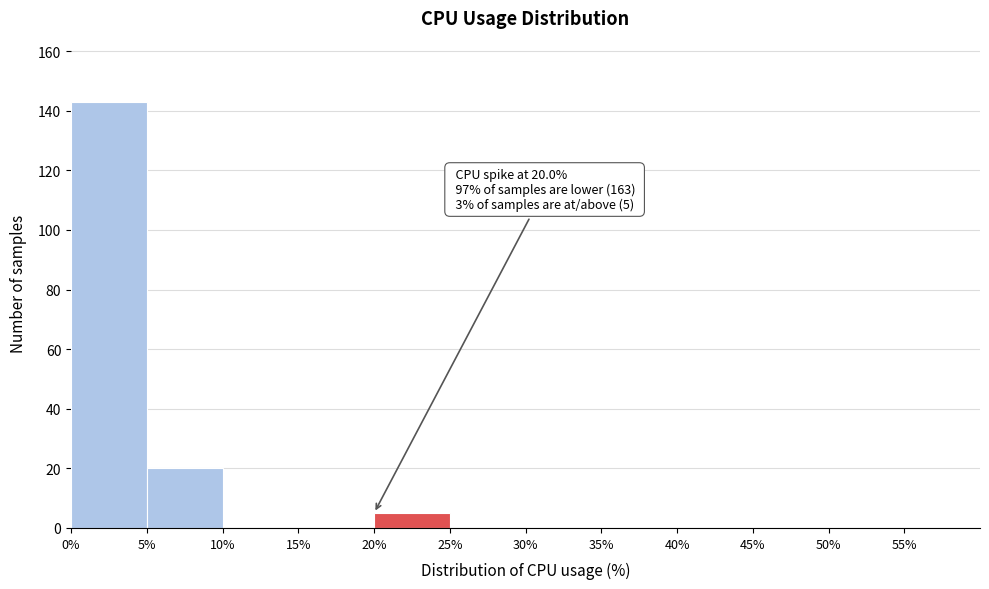

Over which range of the x-axis is the bar tallest?

0 to 5